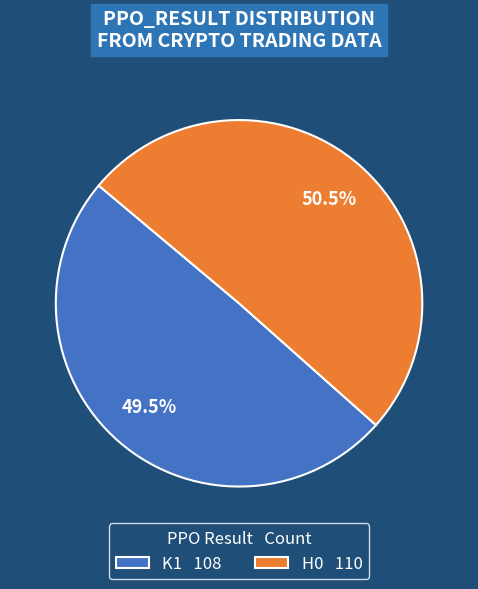

What portion of the pie excludes K1 108?

50.5%